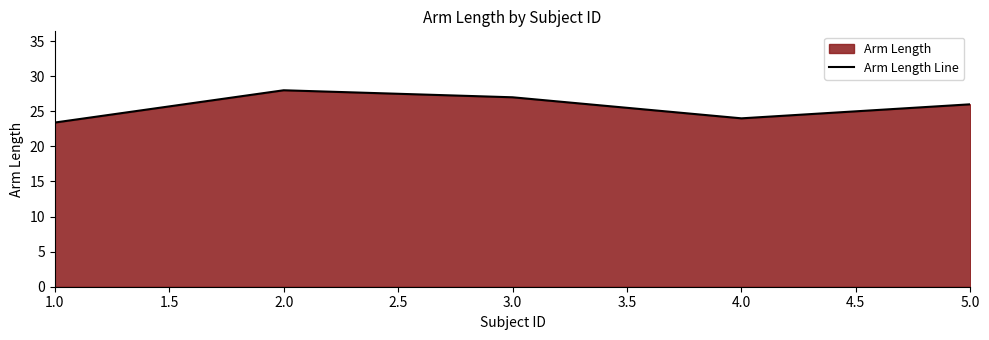

What is the difference between the maximum and minimum values?

4.6